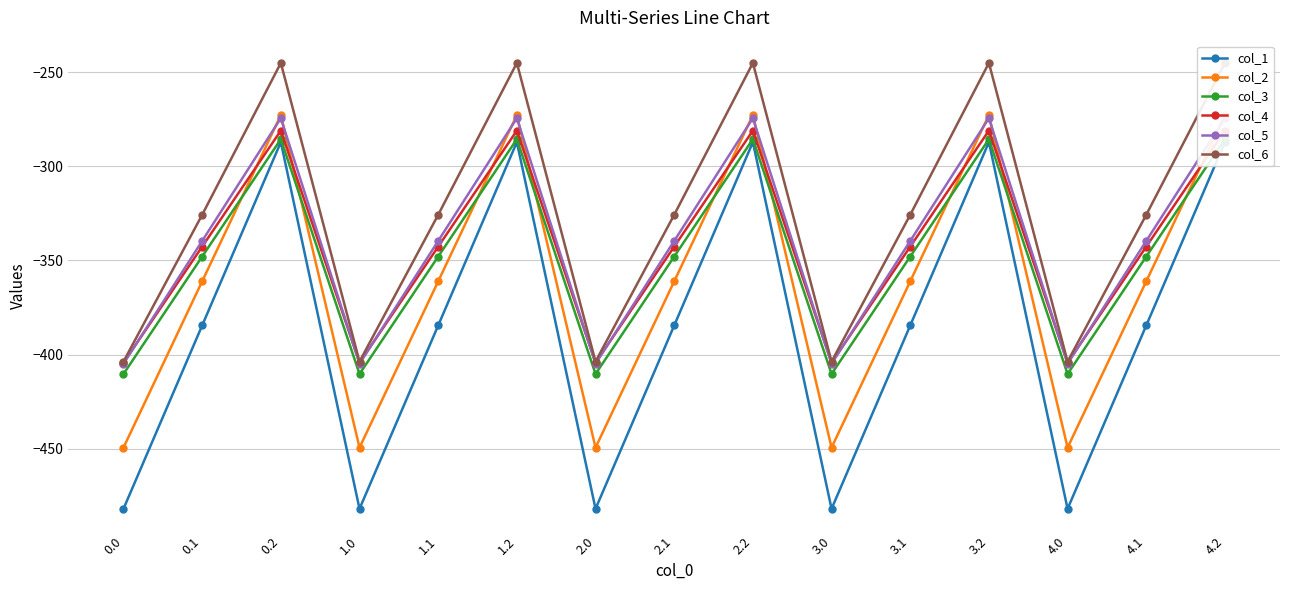

True or false: col_3 has a value of -170.3 at 2.1.

False